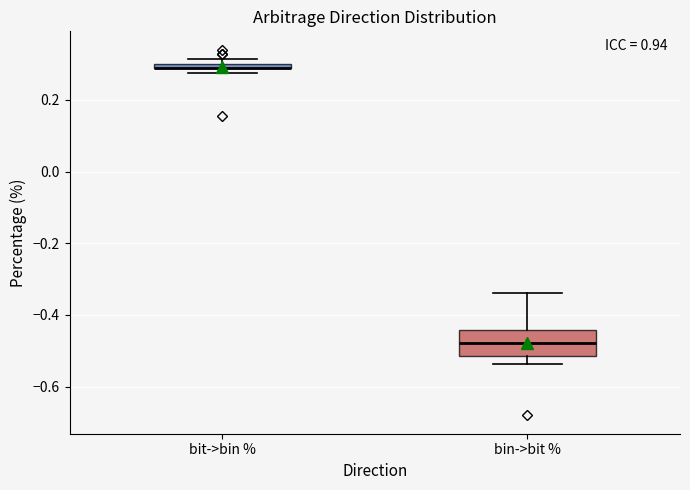

Comparing the boxes themselves (not the whiskers), which one is the tallest?

bin->bit %